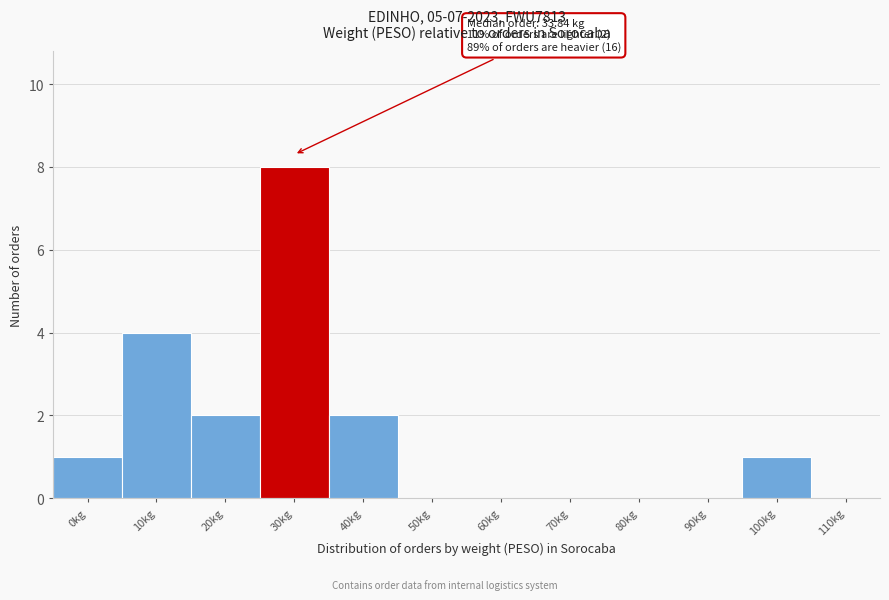

Reading left to right, extract all data points from this chart.

0kg=1	10kg=4	20kg=2	30kg=8	40kg=2	50kg=0	60kg=0	70kg=0	80kg=0	90kg=0	100kg=1	110kg=0